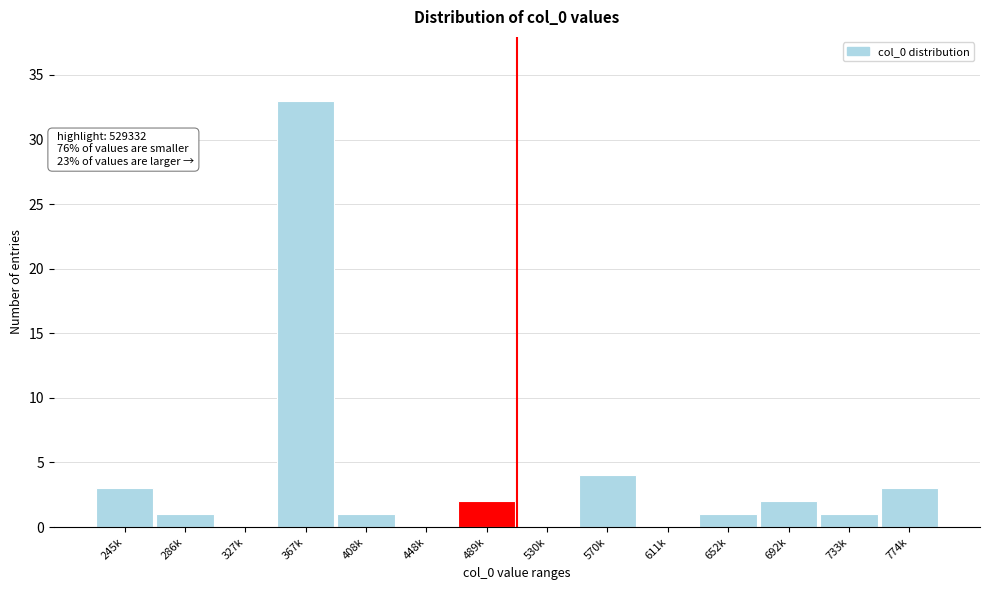

Reading left to right, what are all the values shown in this chart?

245k=3	286k=1	327k=0	367k=33	408k=1	448k=0	489k=2	530k=0	570k=4	611k=0	652k=1	692k=2	733k=1	774k=3